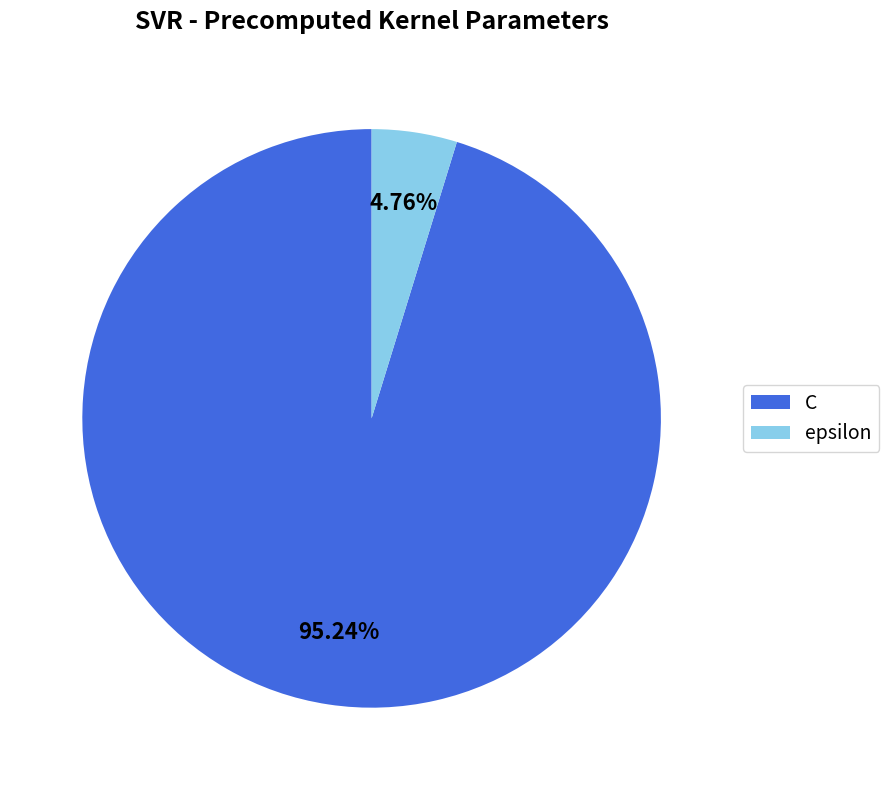

Which has a higher value, epsilon or C?

C